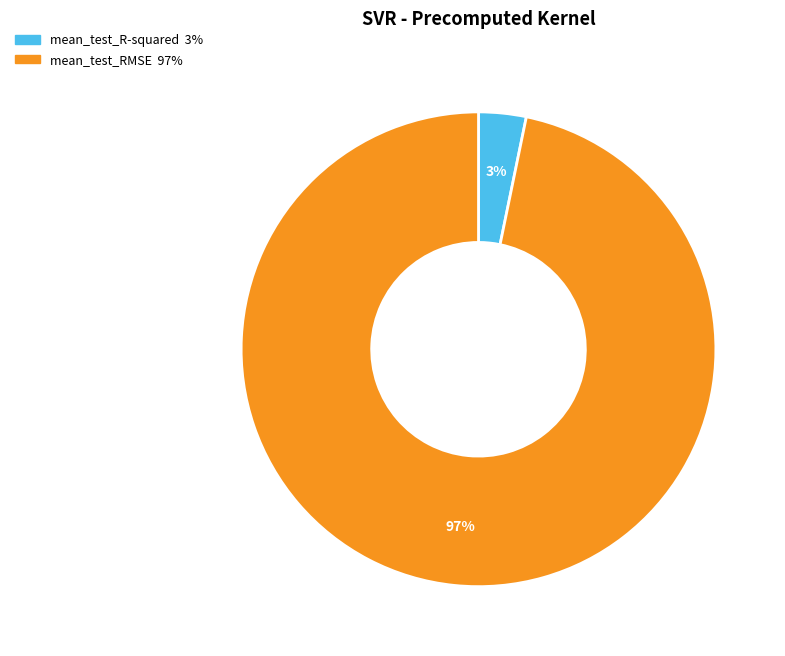

Combined, do mean_test_RMSE and mean_test_R-squared account for over 50%?

Yes